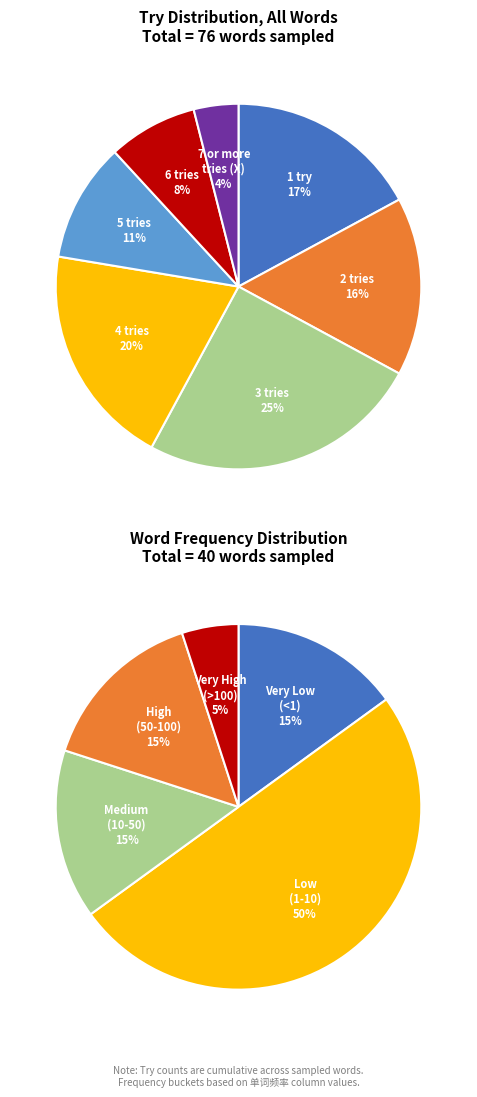

To the nearest percent, what percentage of the pie is 3 tries?

25%